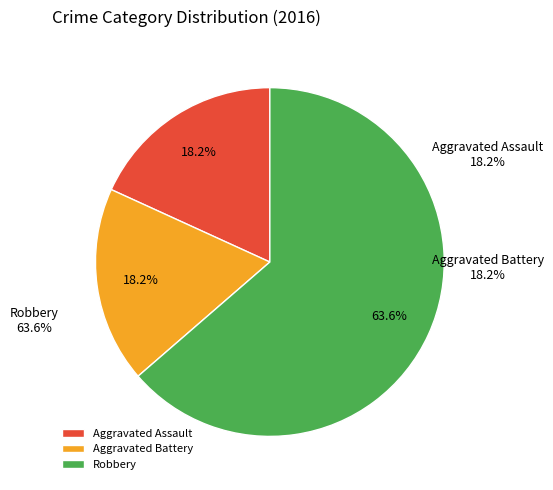

Is it true that Aggravated Battery is 26% of the pie?

False